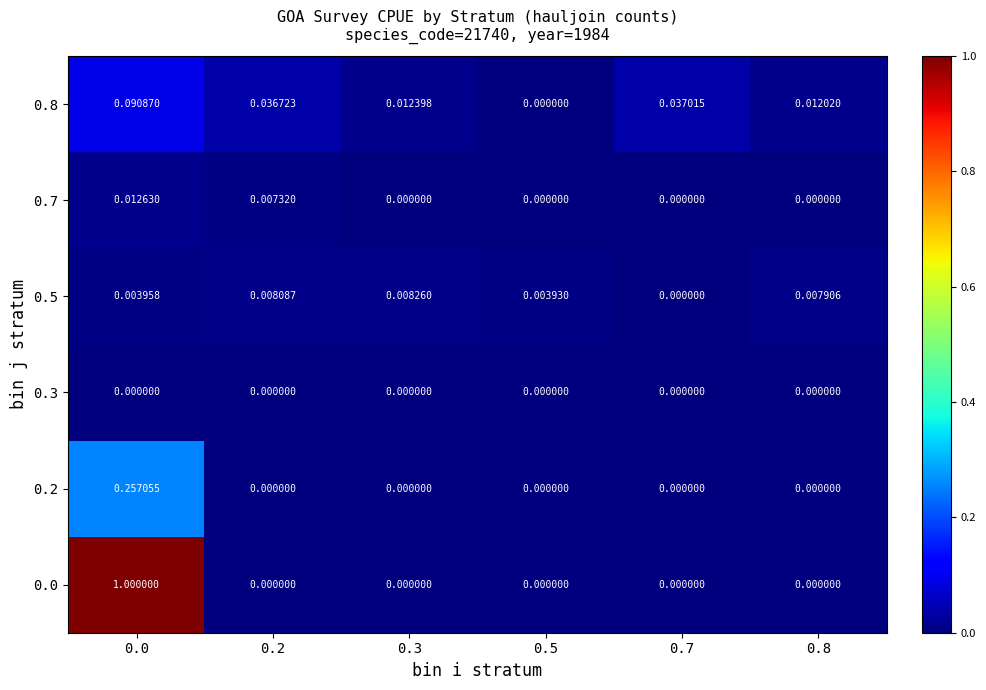

Is the value of 0.7 at 0.7 greater than the value of 0.5 at 0.3?

No